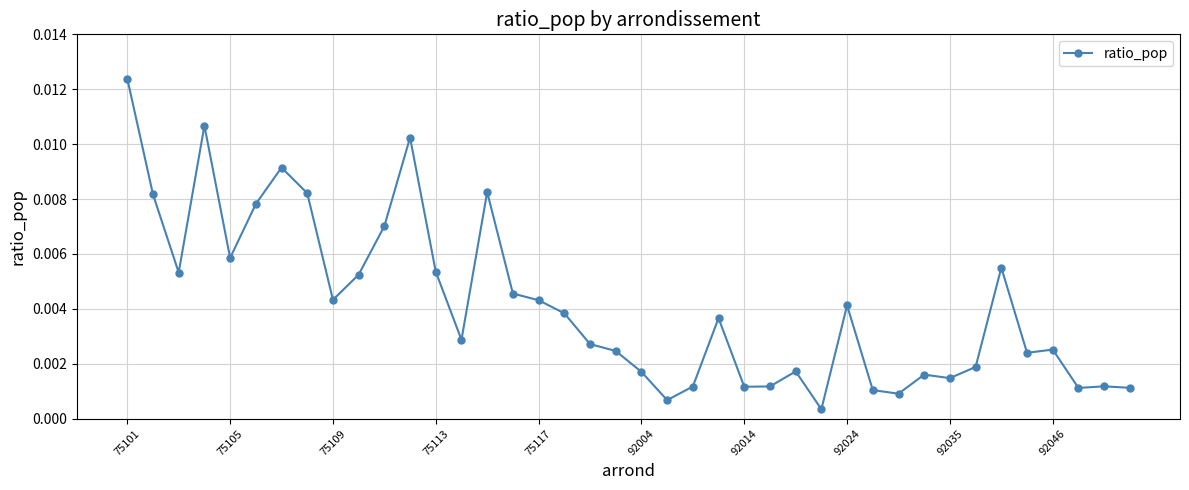

True or false: the data has more than 2 interior local peaks.

True